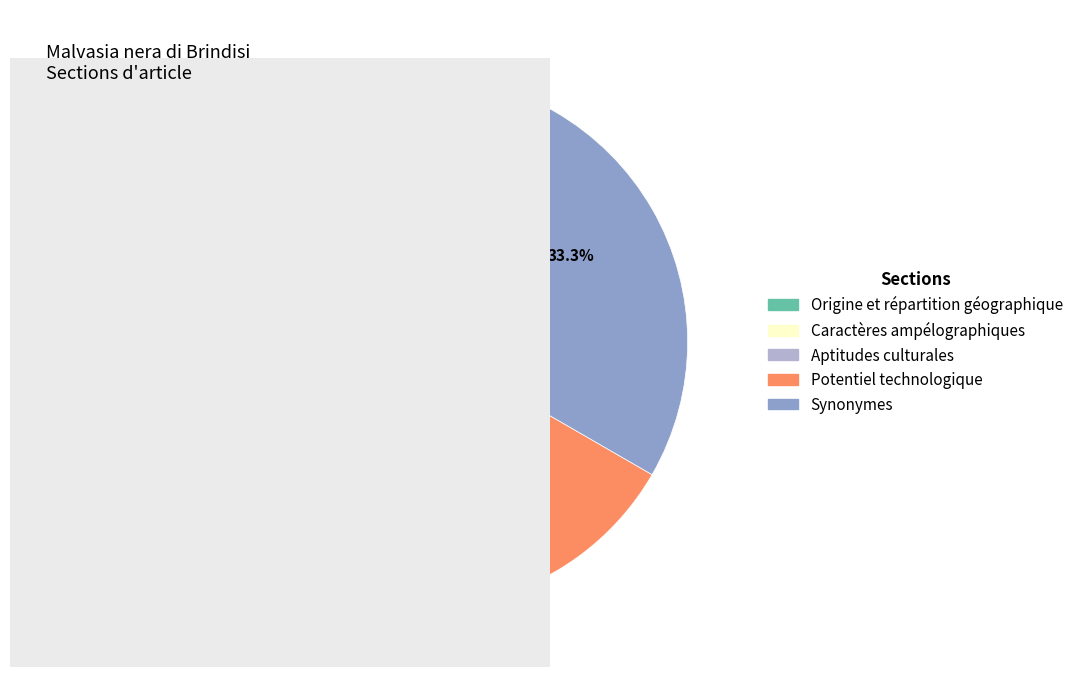

What percentage is the Potentiel technologique slice, to the nearest percent?

27%